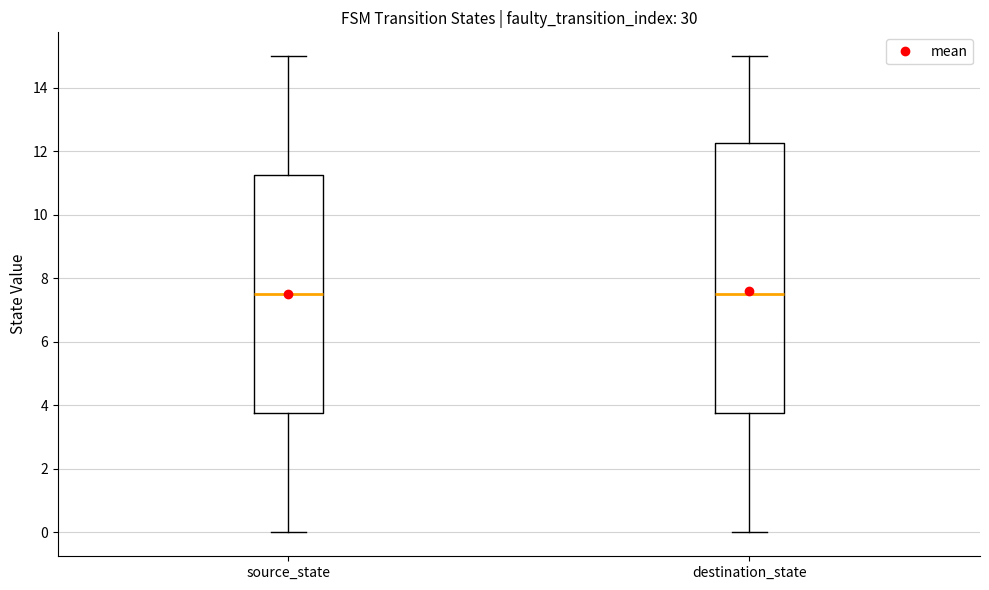

Reading left to right, transcribe this box plot: for each box, give where its median line is, the range the box spans, and where its two whiskers end, as read against the y-axis. The values are not printed on the chart, so give them approximately, as read against the axis.

source_state: median 7.6, box 3.8 to 11.2, whiskers 0.0 to 15.0
destination_state: median 7.6, box 3.8 to 12.2, whiskers 0.0 to 15.0